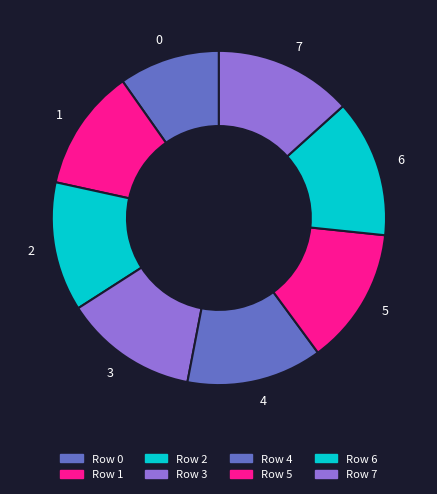

Do 2 and 3 together represent more than half of the pie?

No